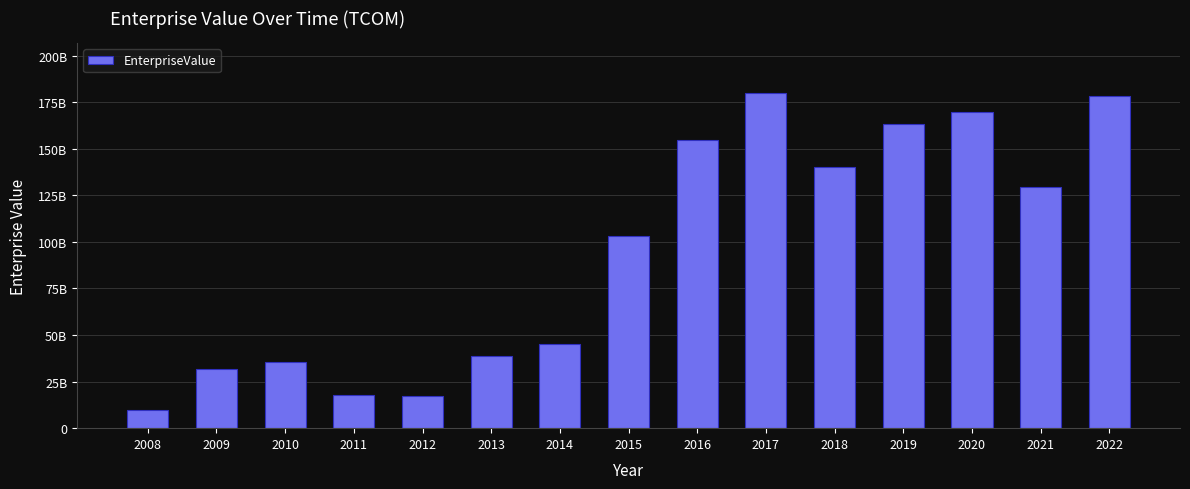

List the labels in order of value, largest first.

2017, 2022, 2020, 2019, 2016, 2018, 2021, 2015, 2014, 2013, 2010, 2009, 2011, 2012, 2008